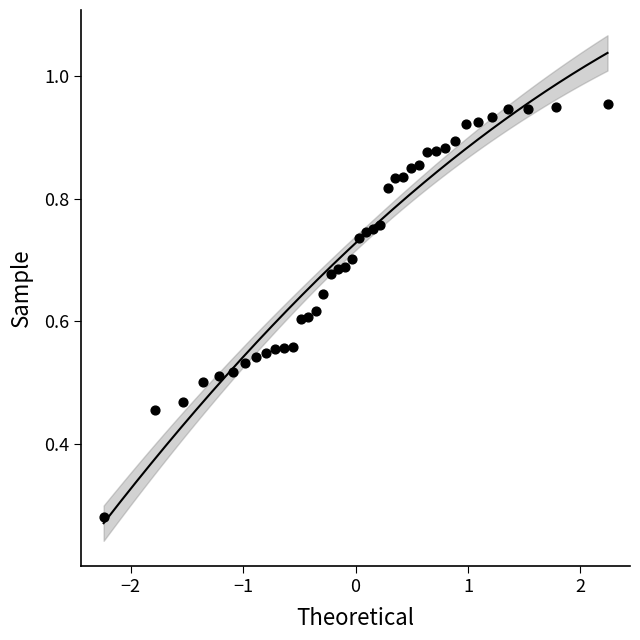

What is the range of X values (max minus min)?

4.5